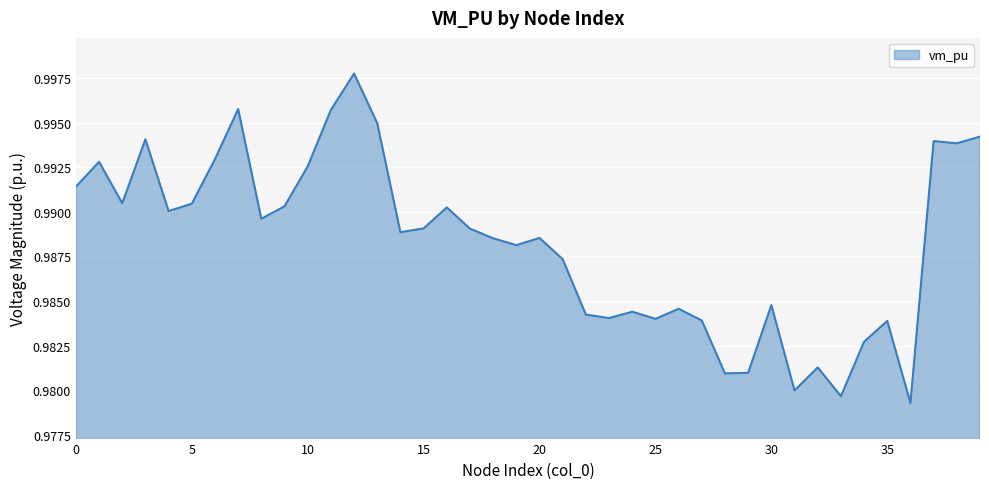

Where is the first local minimum?

2